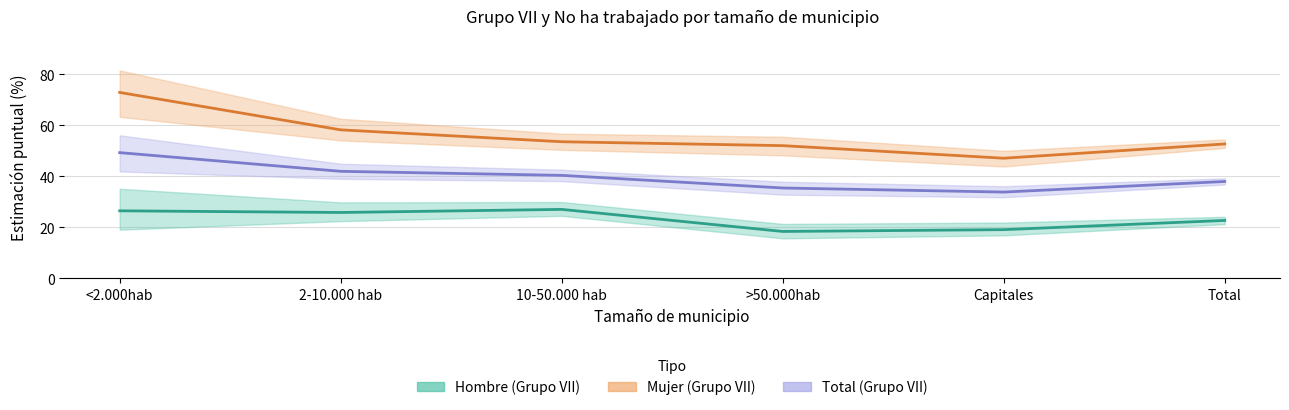

Reading left to right, transcribe all the data shown in this chart.

Hombre (Grupo VII): 26.5	25.8	27.1	18.4	19.1	22.7
Mujer (Grupo VII): 72.9	58.2	53.6	52.0	47.1	52.7
Total (Grupo VII): 49.3	42.0	40.4	35.4	33.8	38.0